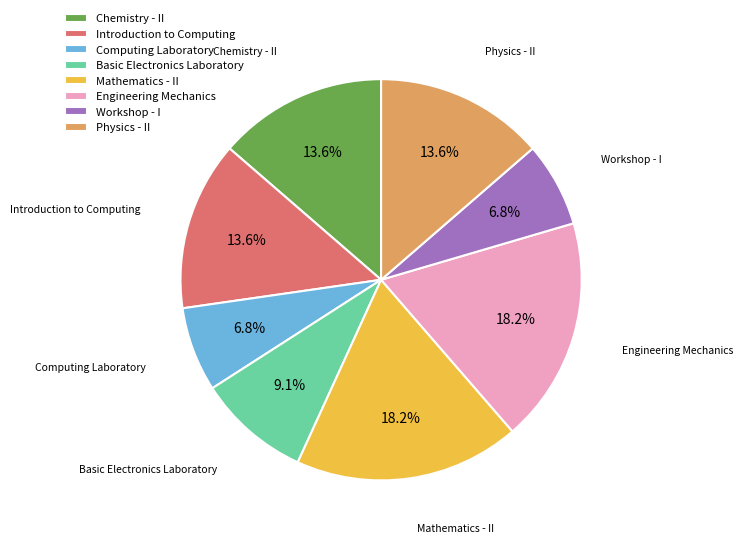

Which has a higher value, Mathematics - II or Workshop - I?

Mathematics - II